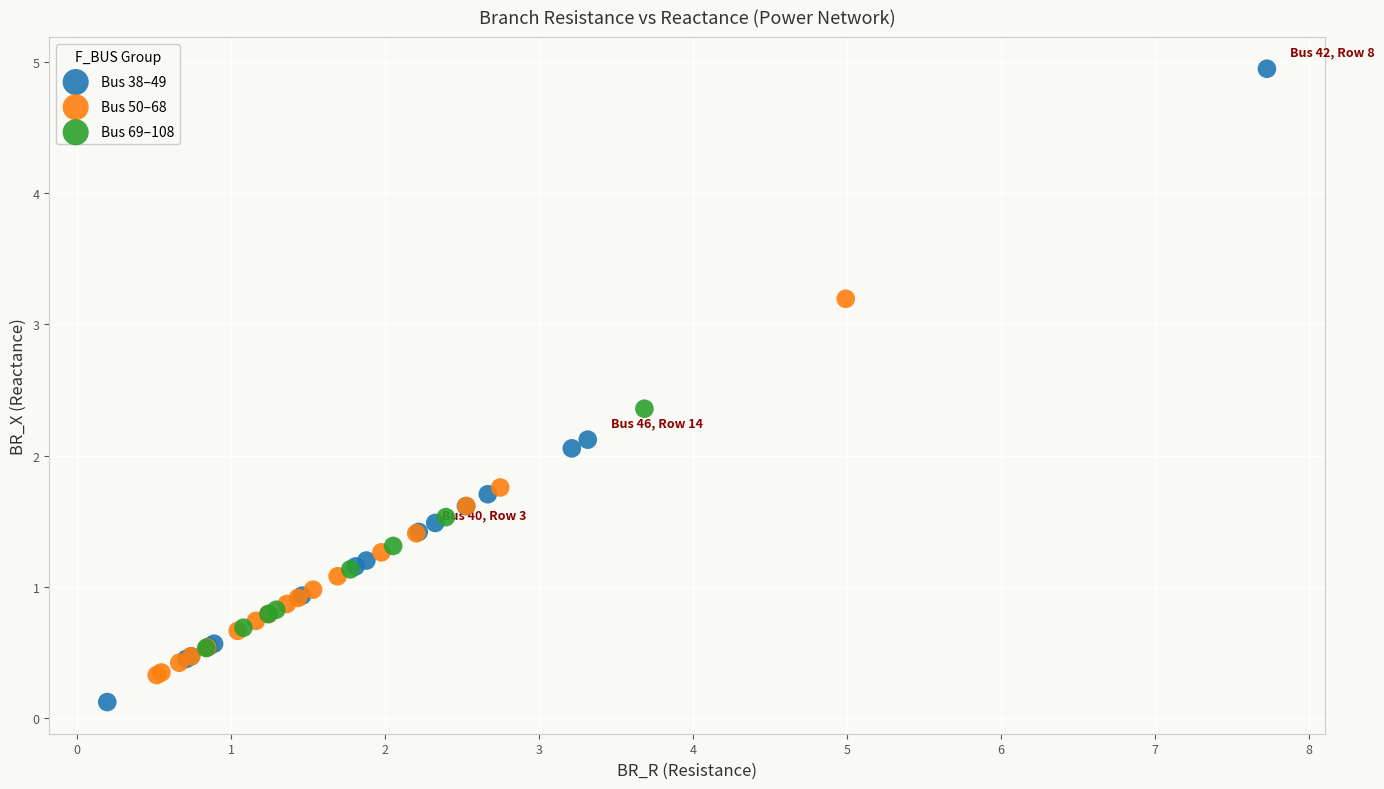

Which series contains the highest Y value?

Bus 38–49